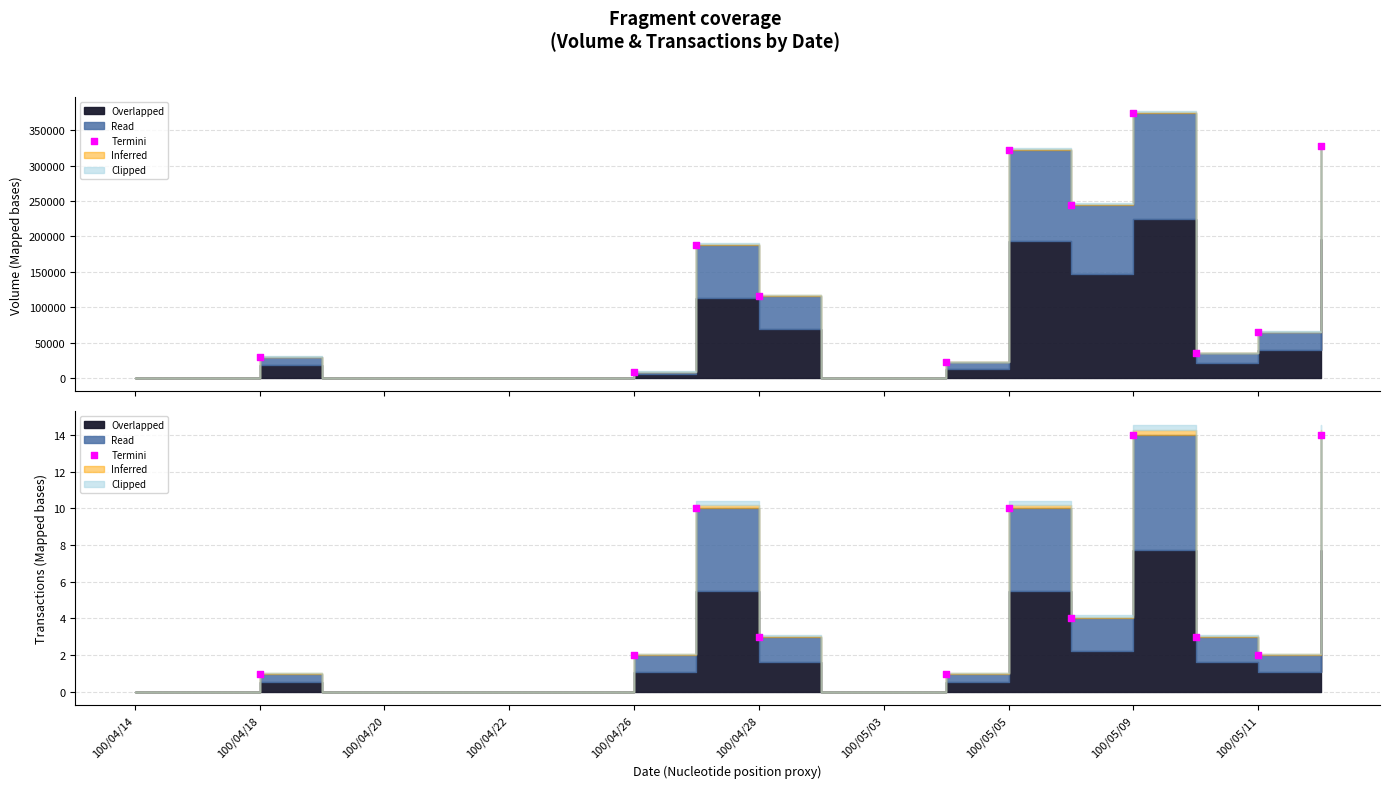

Which has a higher value, 100/04/26 or 100/05/11?

100/05/11